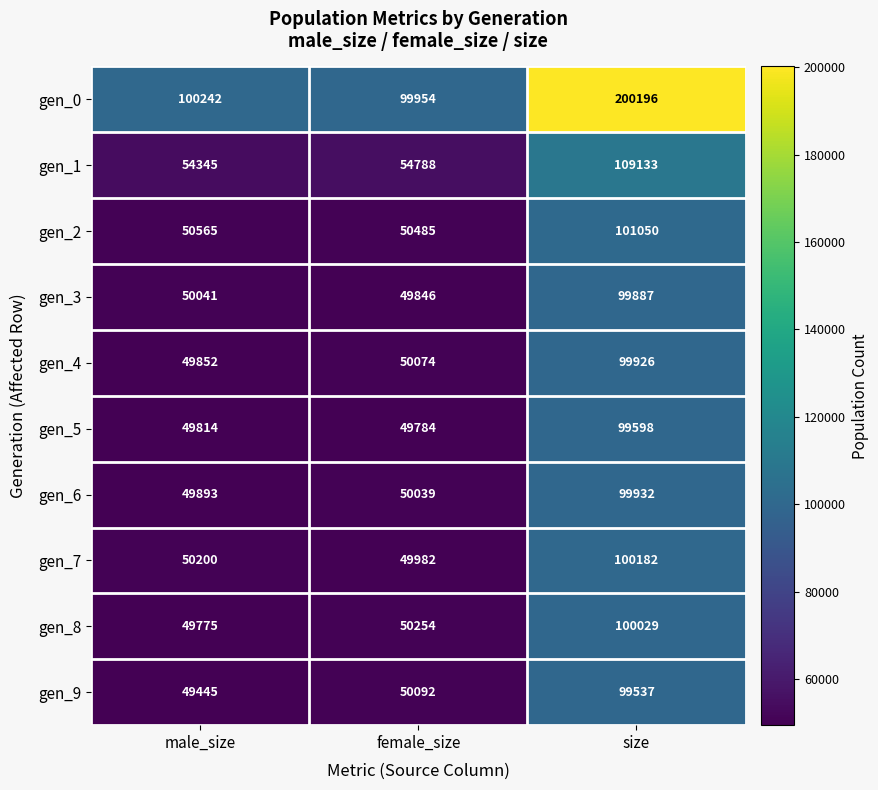

Between male_size and female_size, which series saw the biggest shift?

gen_9